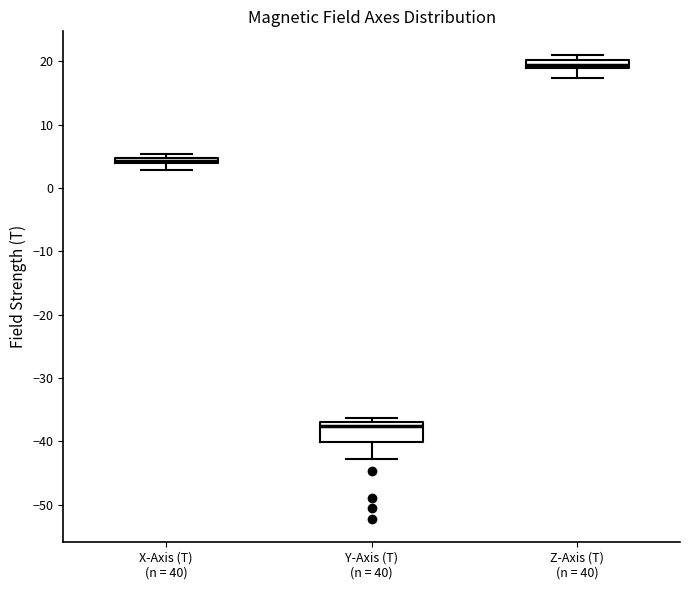

Comparing the boxes themselves (not the whiskers), which one is the tallest?

Y-Axis (T) (n = 40)